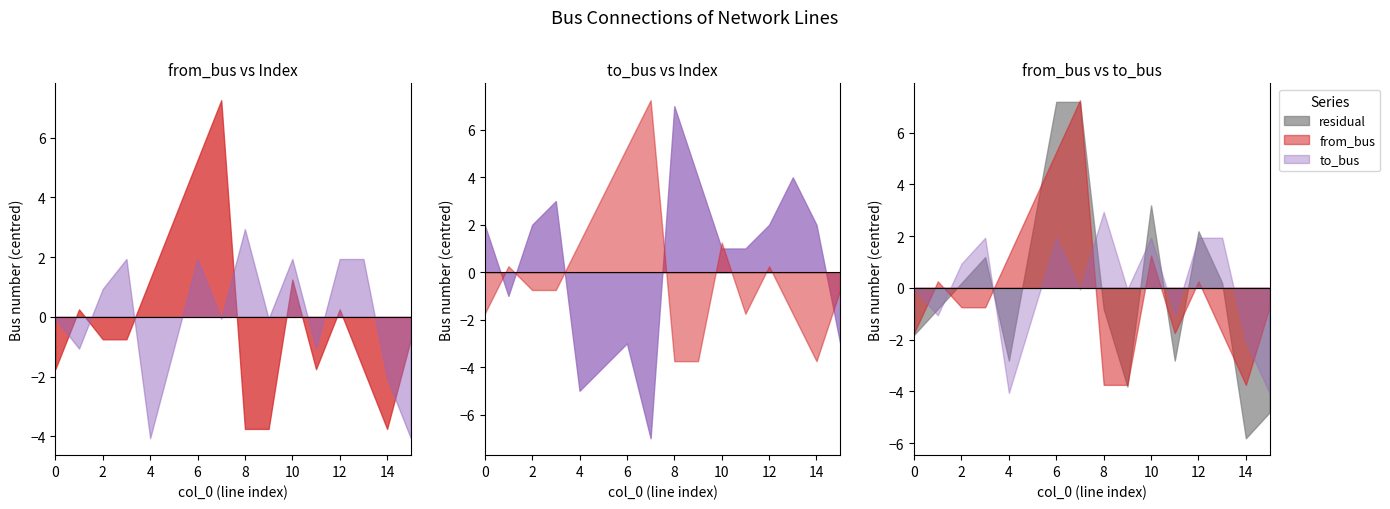

Reading left to right, transcribe all the data shown in this chart.

from_bus: 0=7	1=9	2=8	3=8	4=10	5=12	6=14	7=16	8=5	9=5	10=10	11=7	12=9	13=7	14=5	15=8
to_bus: 0=9	1=8	2=10	3=11	4=5	5=8	6=11	7=9	8=12	9=9	10=11	11=8	12=11	13=11	14=7	15=5